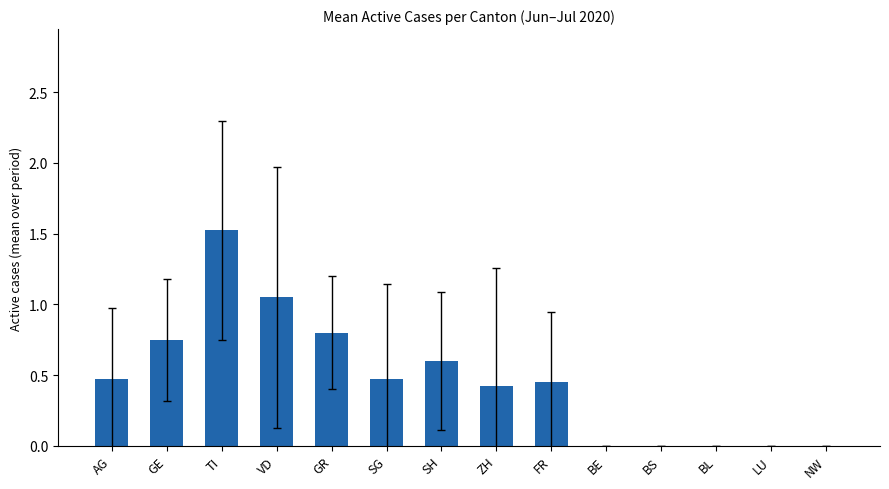

What is the approximate value at TI?

1.5